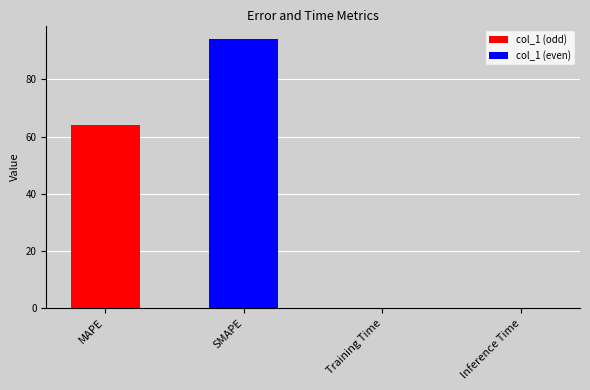

At which category is the sum across all series the highest?

MAPE